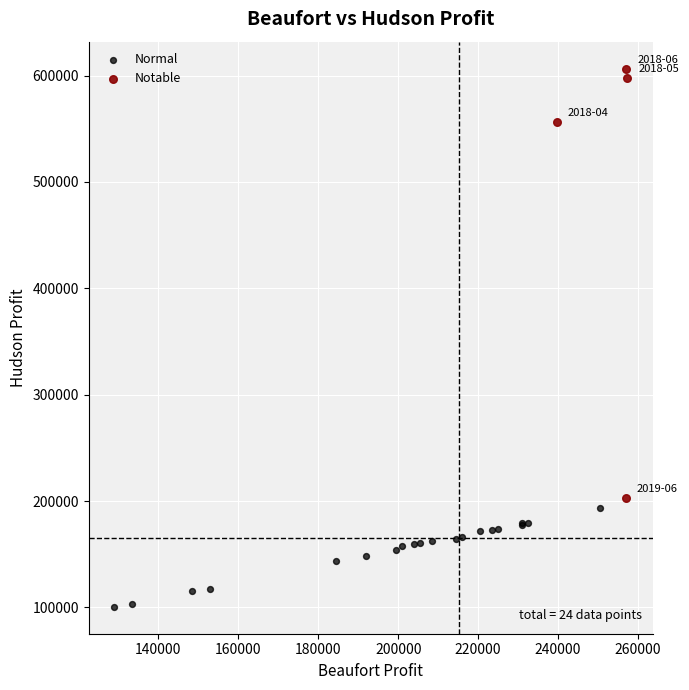

What are all the series names shown in the legend?

Normal, Notable